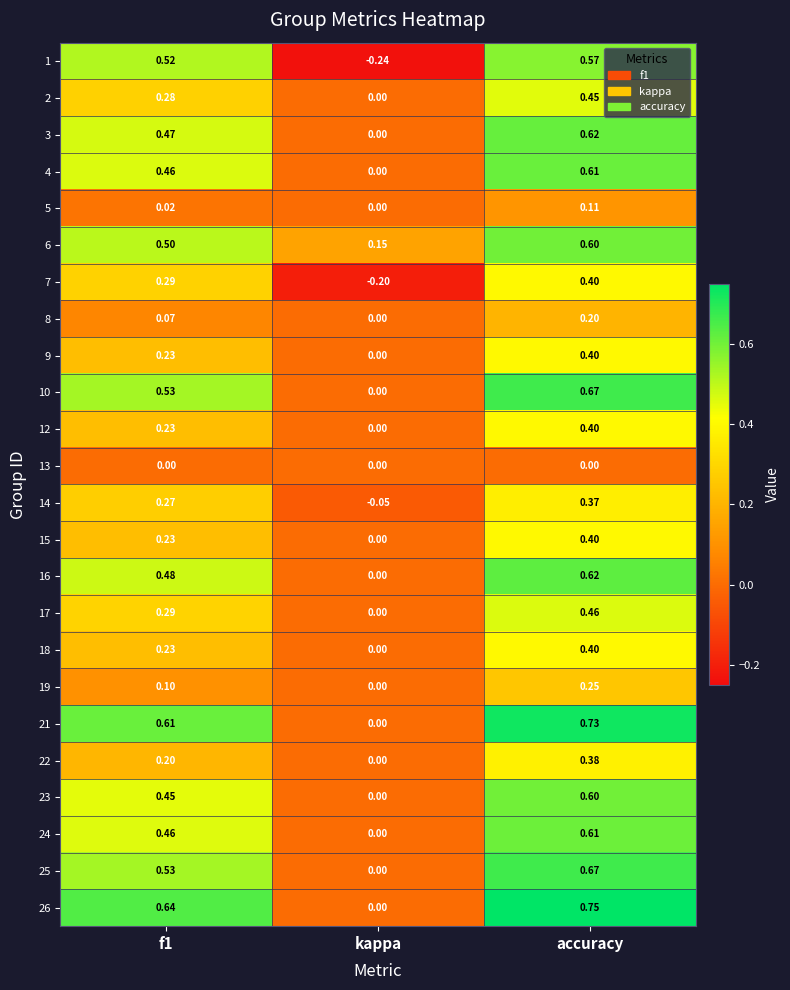

At which category does the chart reach its minimum across all series?

kappa